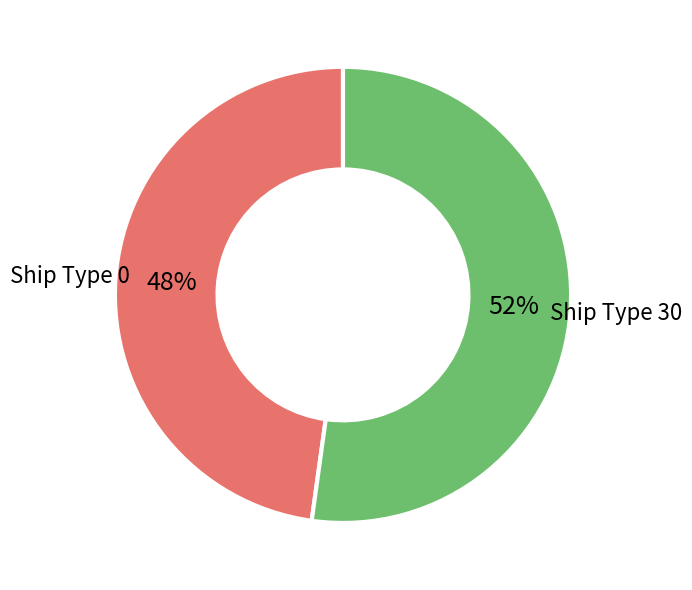

To the nearest percent, what is the difference between the largest and smallest slice percentages?

4%